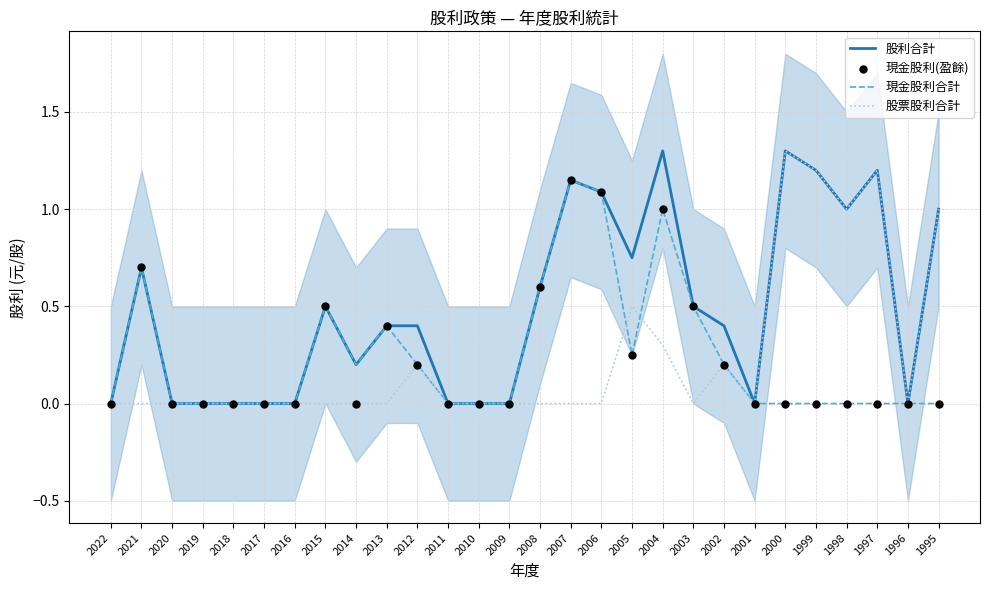

Which series has the largest total across all categories?

股利合計